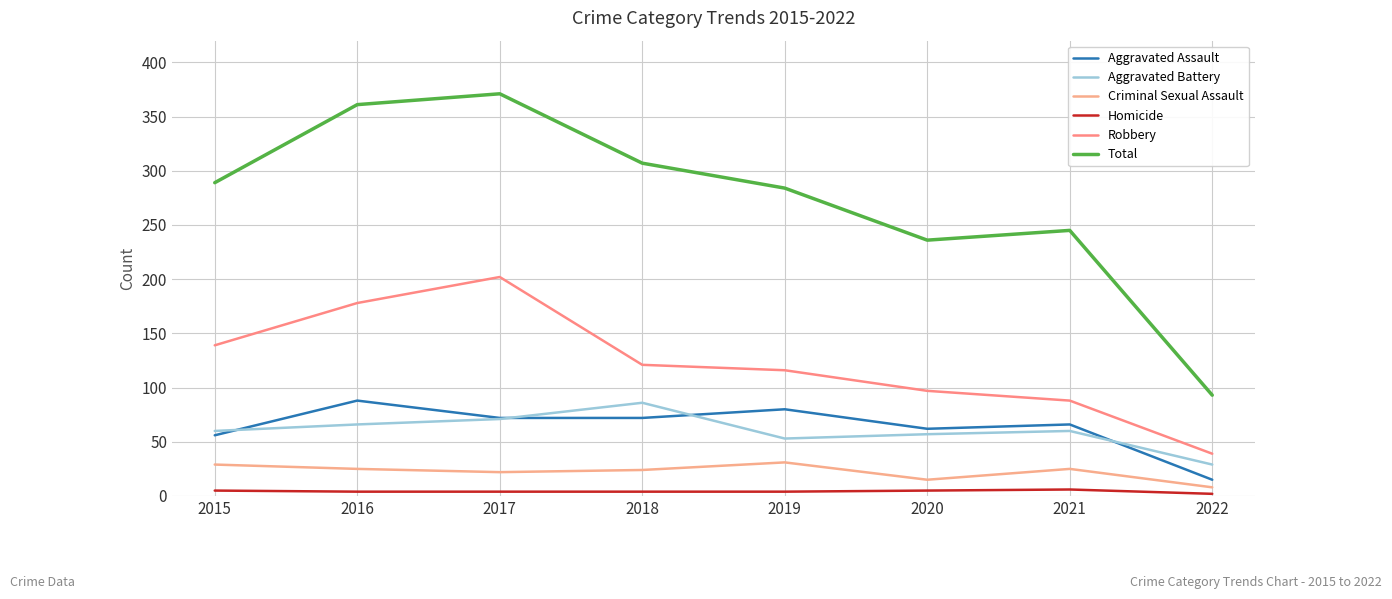

Reading left to right, list all the values displayed in this chart.

Aggravated Assault: 56	88	72	72	80	62	66	15
Aggravated Battery: 60	66	71	86	53	57	60	29
Criminal Sexual Assault: 29	25	22	24	31	15	25	8
Homicide: 5	4	4	4	4	5	6	2
Robbery: 139	178	202	121	116	97	88	39
Total: 289	361	371	307	284	236	245	93